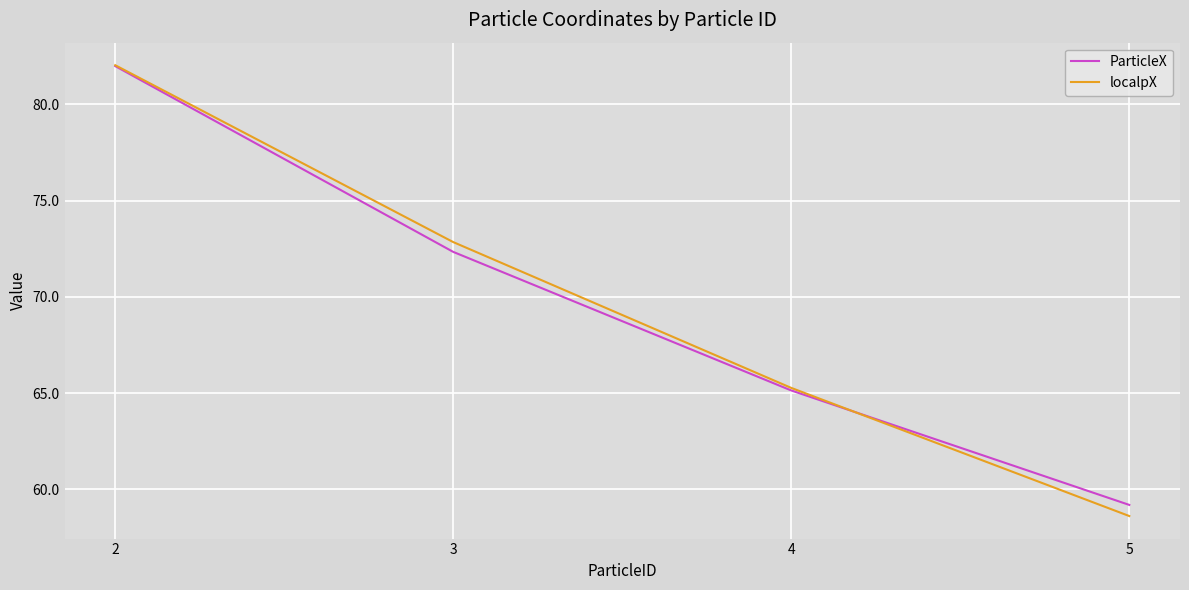

The localpX series shows 65.3 at 4. True or false?

True